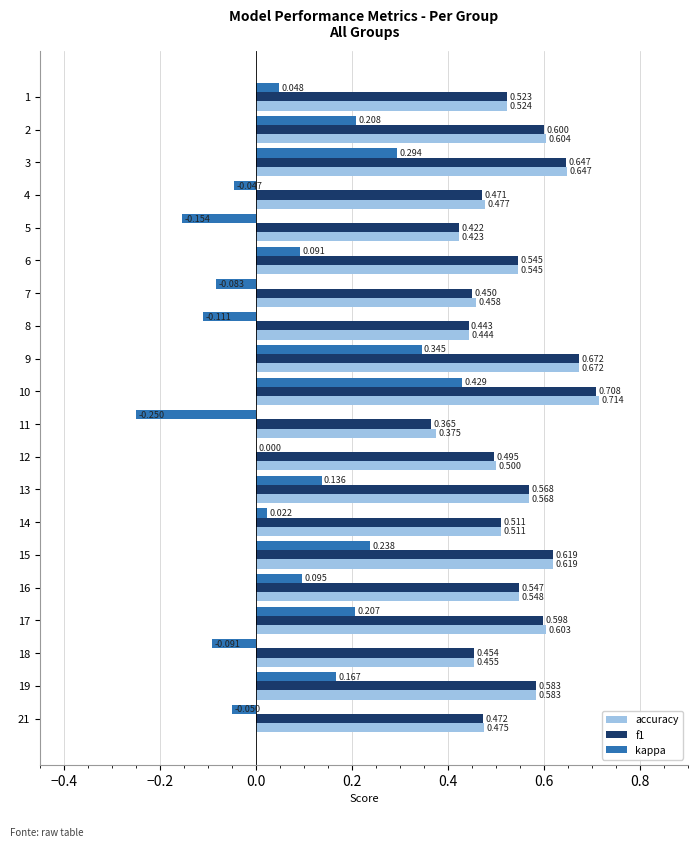

Which series has the largest total across all categories?

accuracy